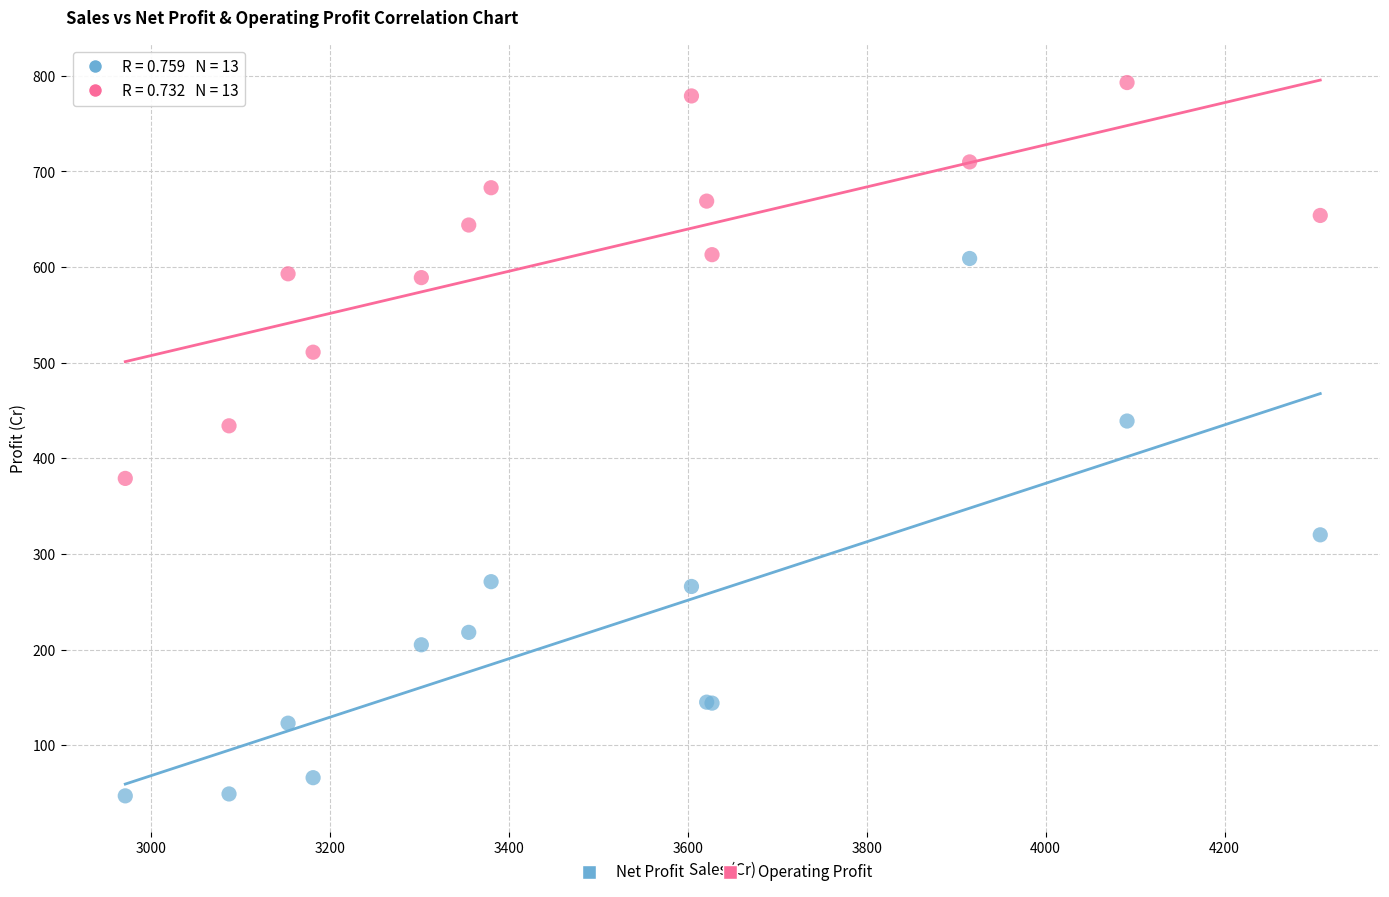

Which series contains the highest Y value?

Operating Profit